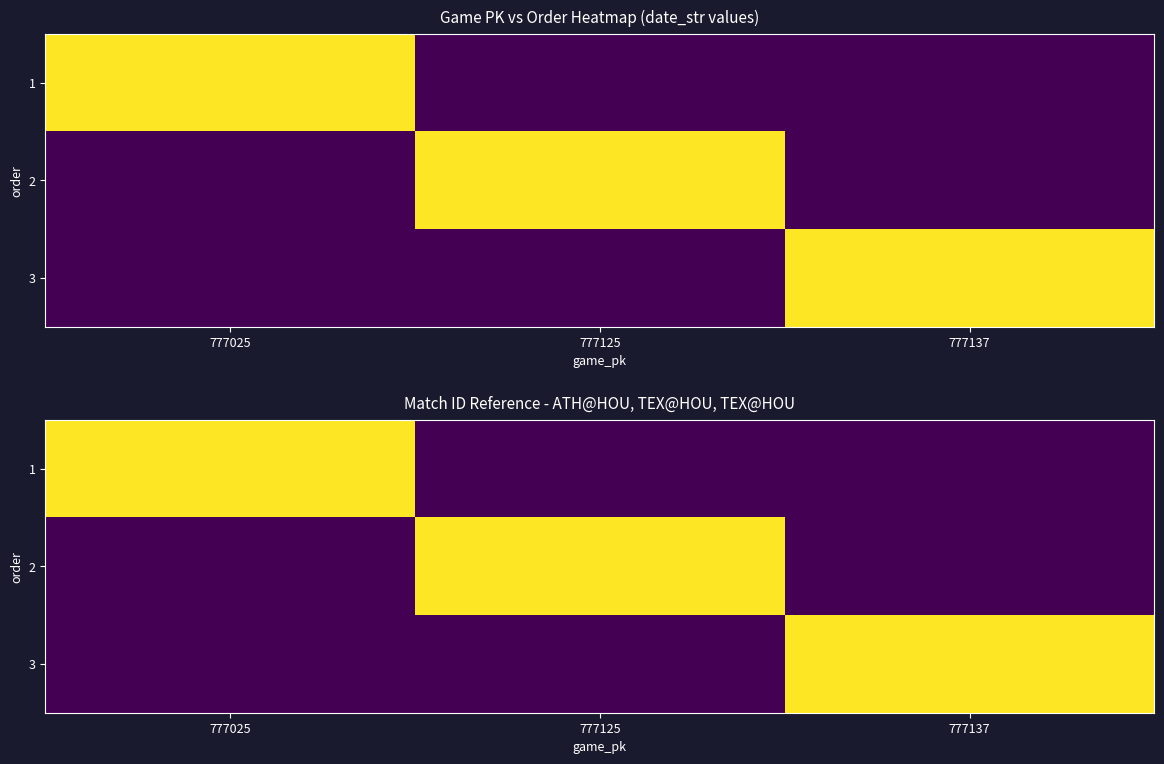

What is the difference between the maximum and second lowest values in the 3 series?

250712